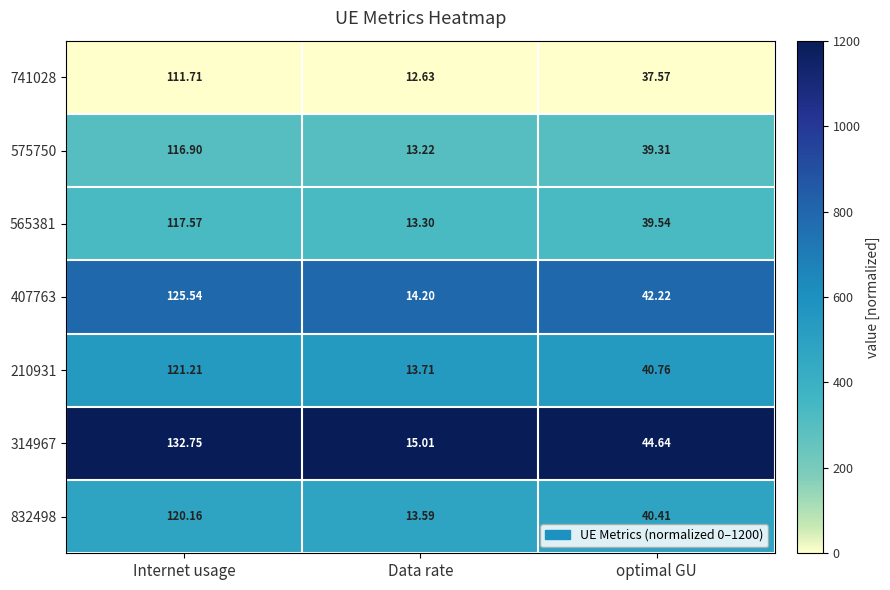

At which category does the chart reach its peak across all series?

Internet usage